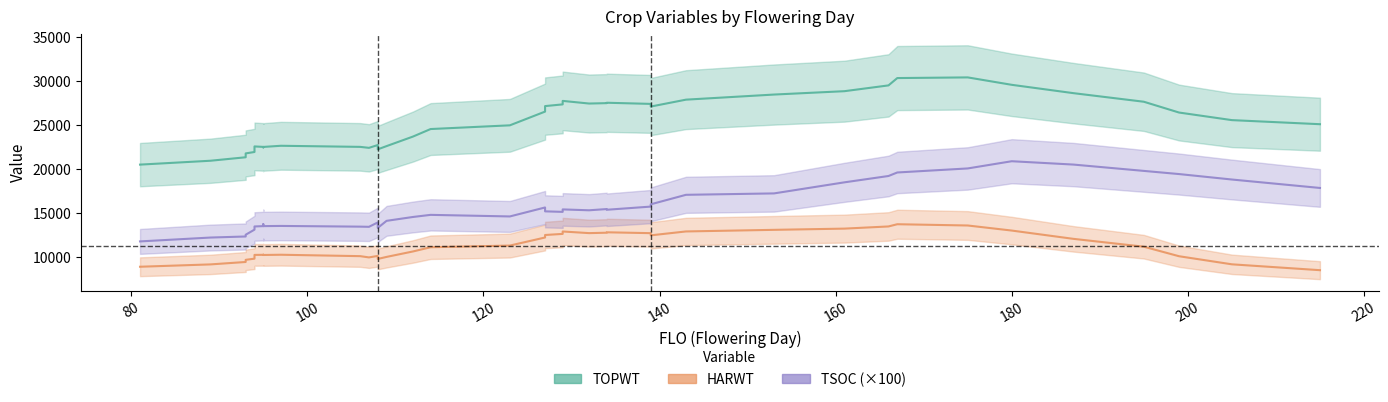

What is the average value of the HARWT series?

11256.5